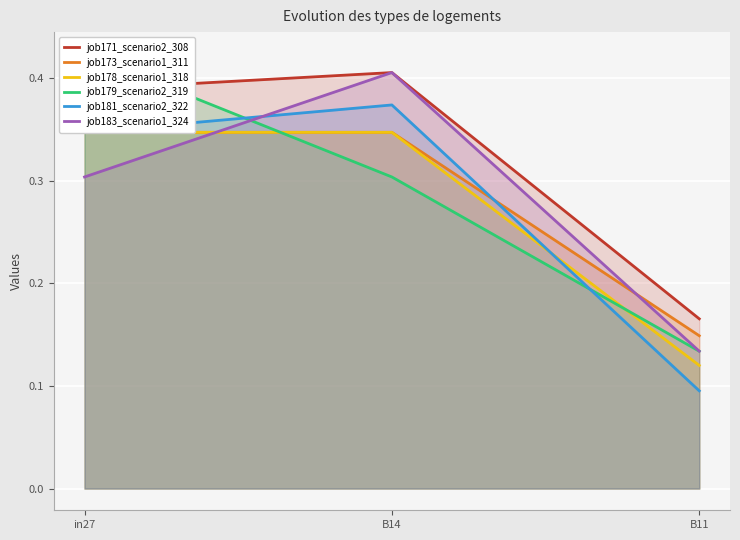

The value of job181_scenario2_322 at B11 is 0.1. True or false?

False